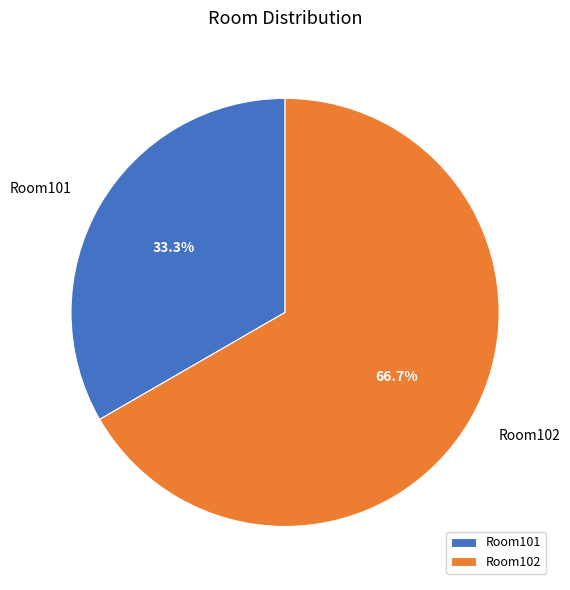

Rank the categories by value from highest to lowest.

Room102, Room101